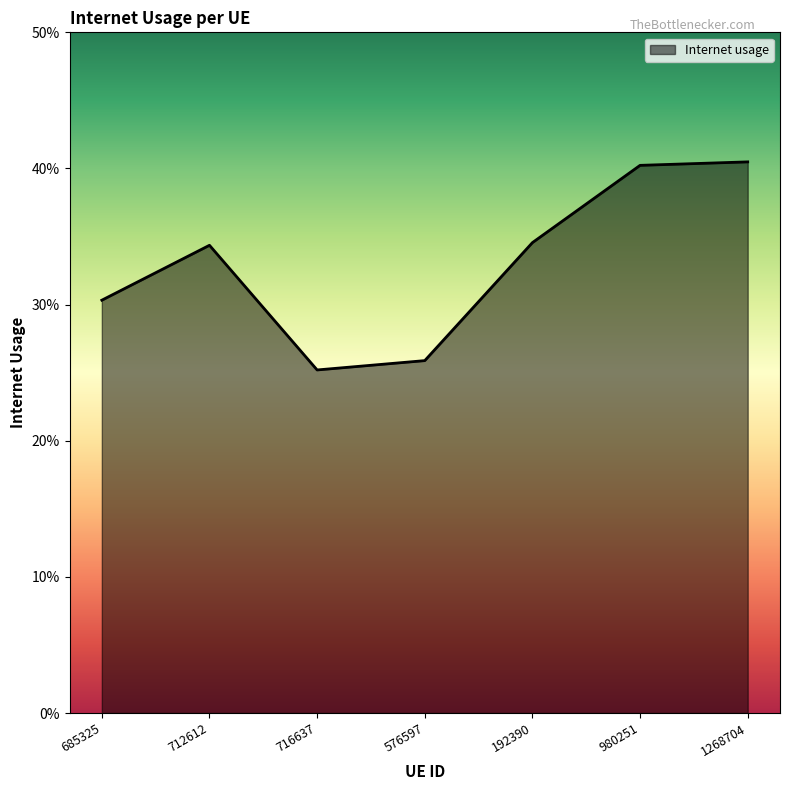

Rank the categories by value from lowest to highest.

716637, 576597, 685325, 712612, 192390, 980251, 1268704